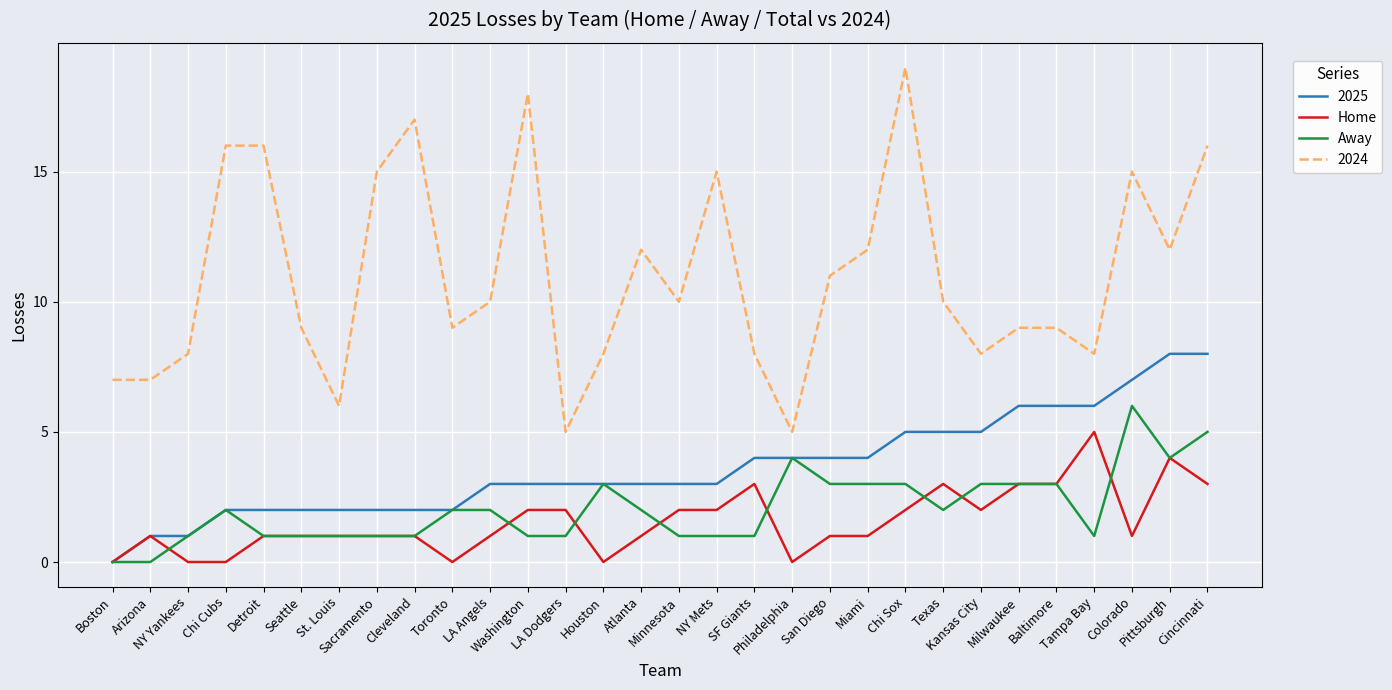

What is the sum of the Home values at Tampa Bay and Toronto?

5